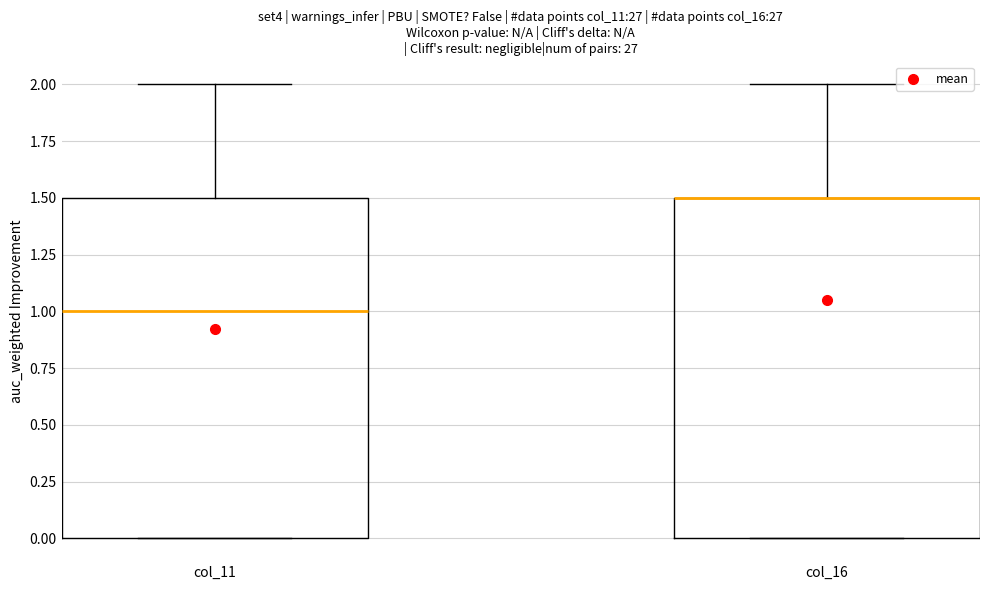

Where does the upper whisker of the box for col_11 end on the y-axis? The values are not printed on the chart, so give them approximately, as read against the axis.

2.0